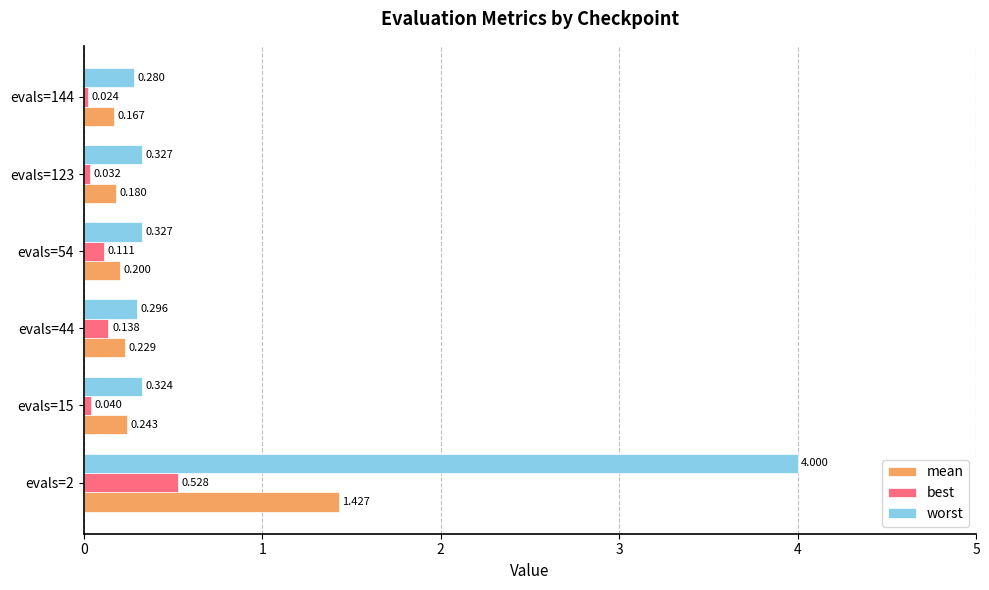

Is the value of best at evals=123 greater than the value of mean at evals=54?

No